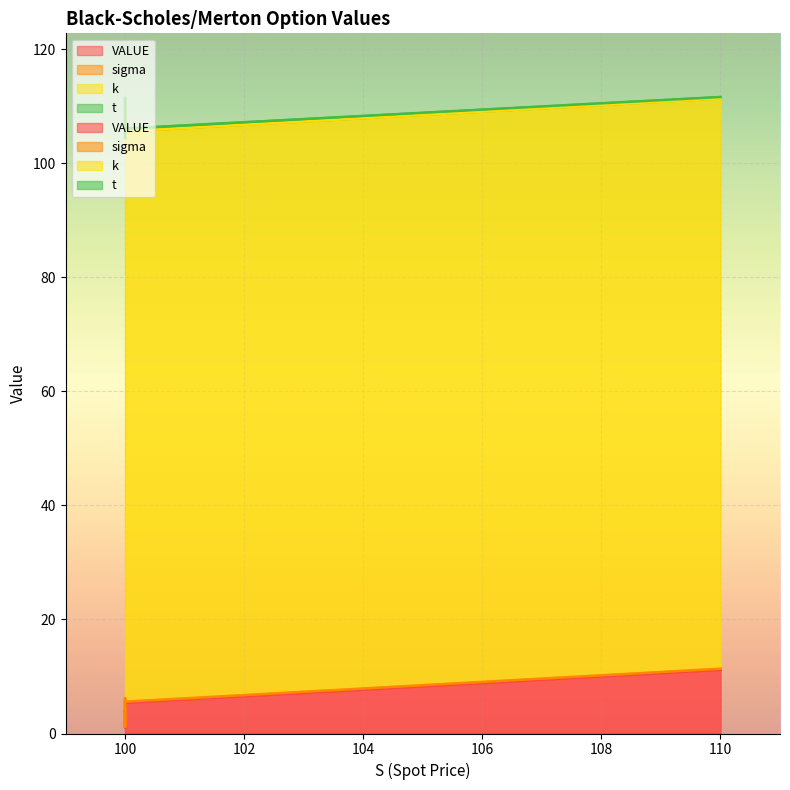

True or false: sigma and k intersect in this chart.

False